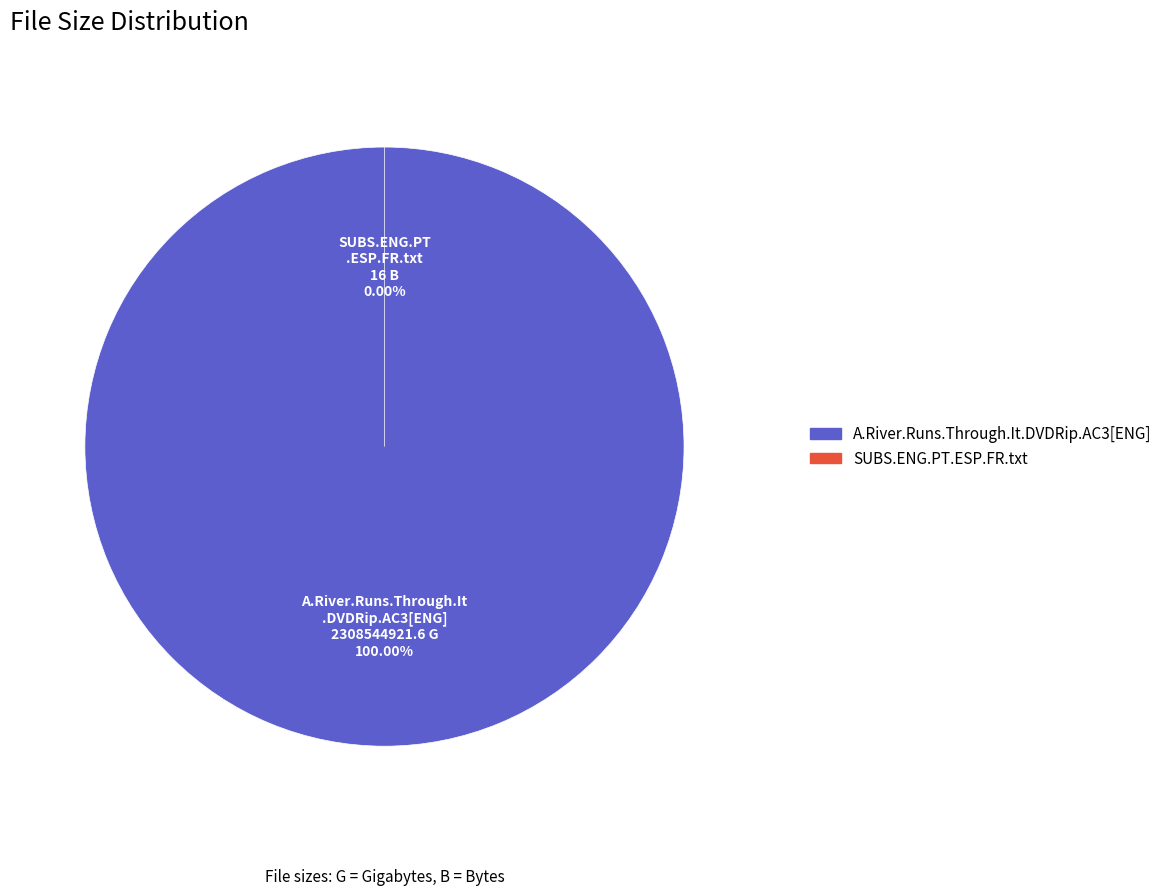

What is the majority slice?

SUBS.ENG.PT.ESP.FR.txt